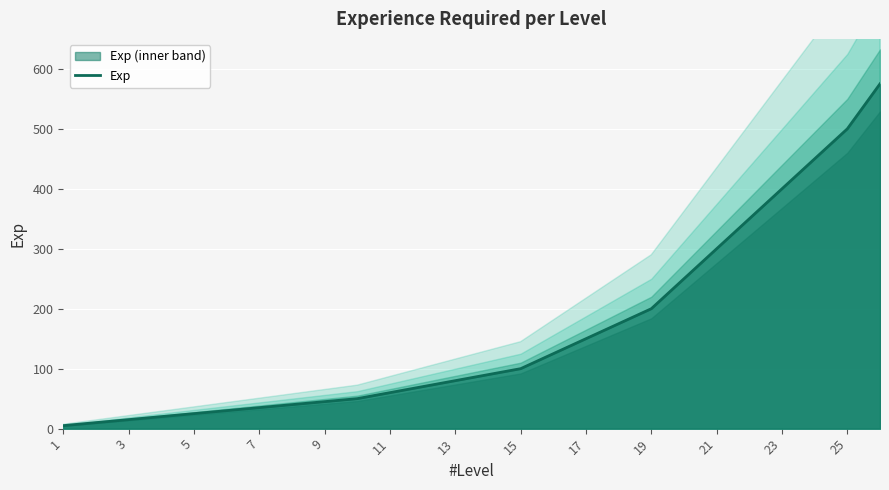

Where is Exp nearest to the value 290?

21